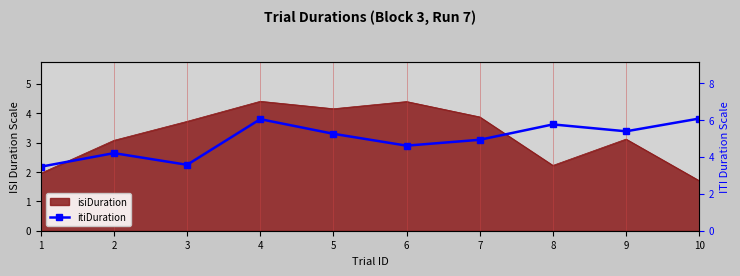

The chart shows a value of 7.6 at 6. True or false?

False